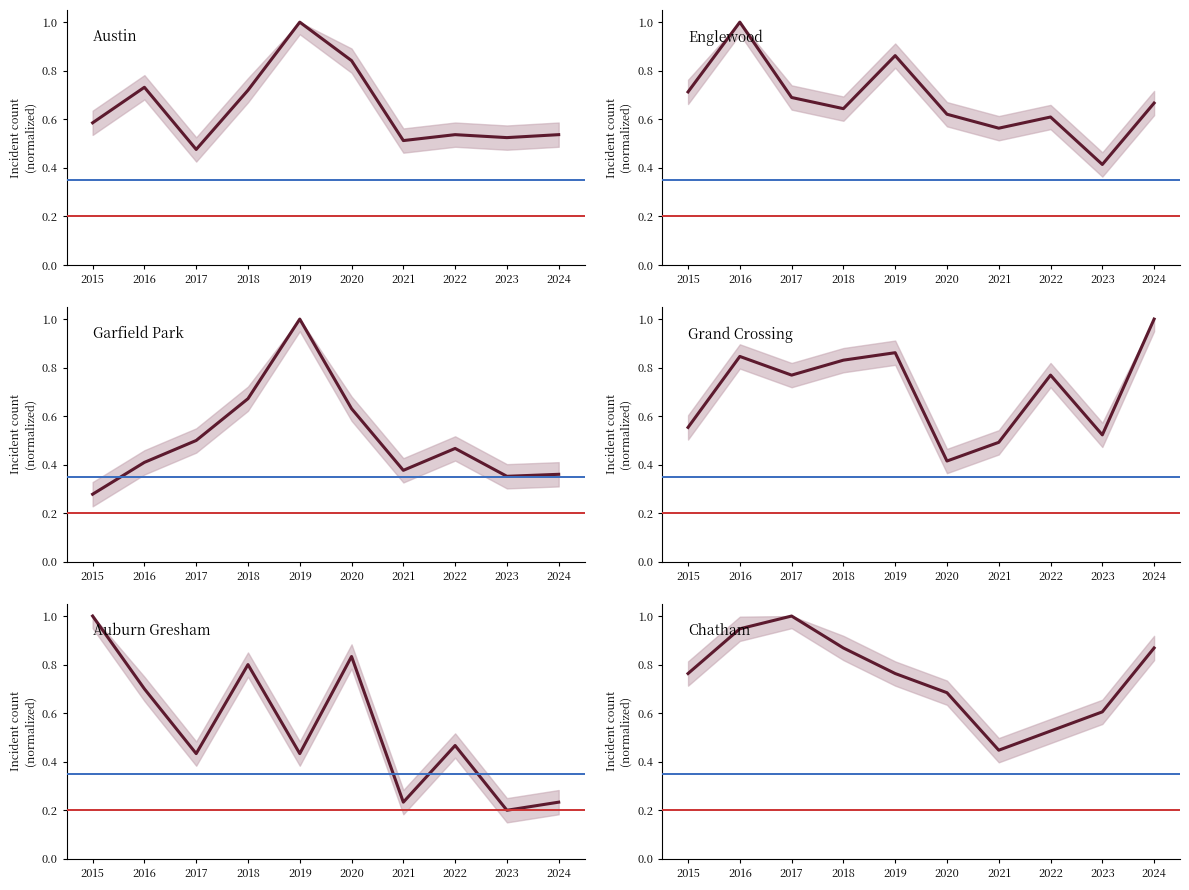

Which series has the widest spread of values?

Auburn Gresham